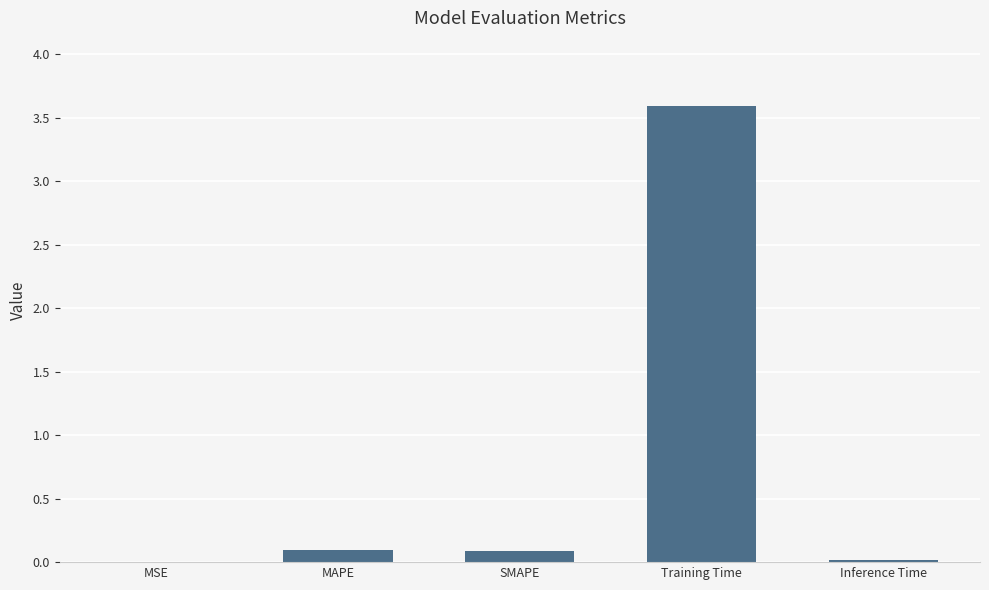

Count the number of data series in this chart.

1